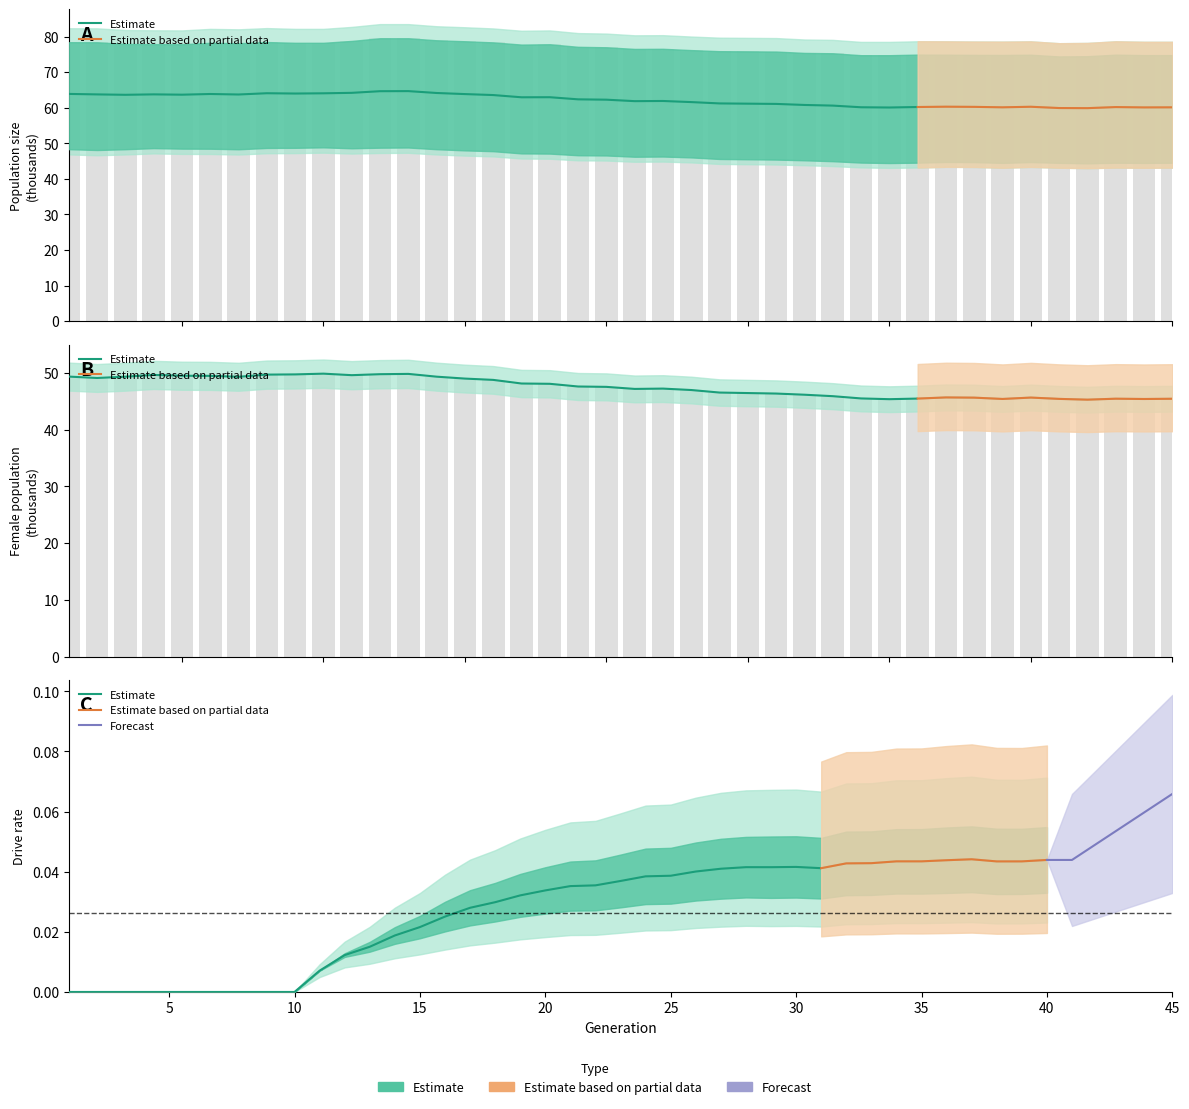

True or false: size has a value of 75.8 at 26.

True